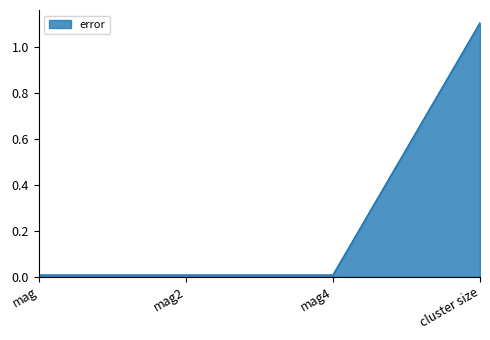

What is the greatest value displayed?

1.1